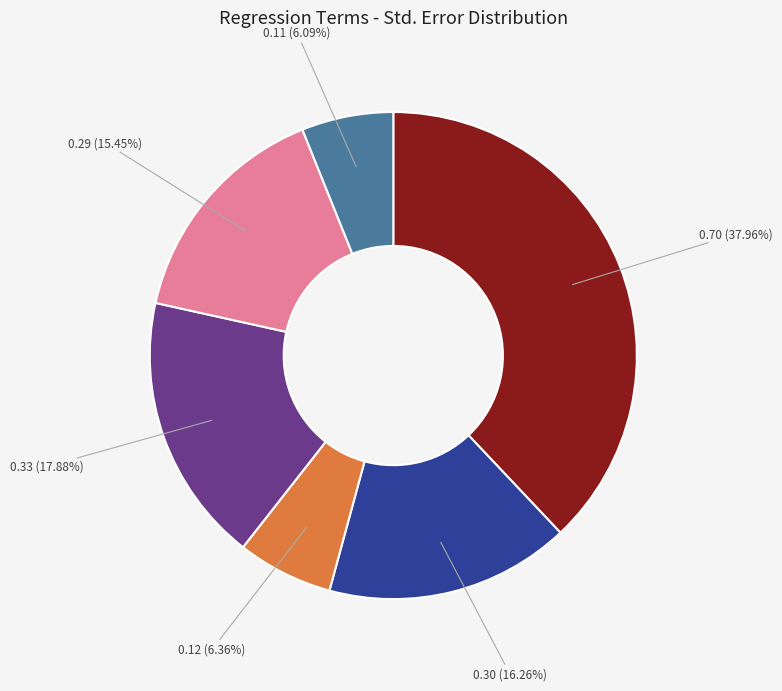

How many segments does this pie chart have?

6